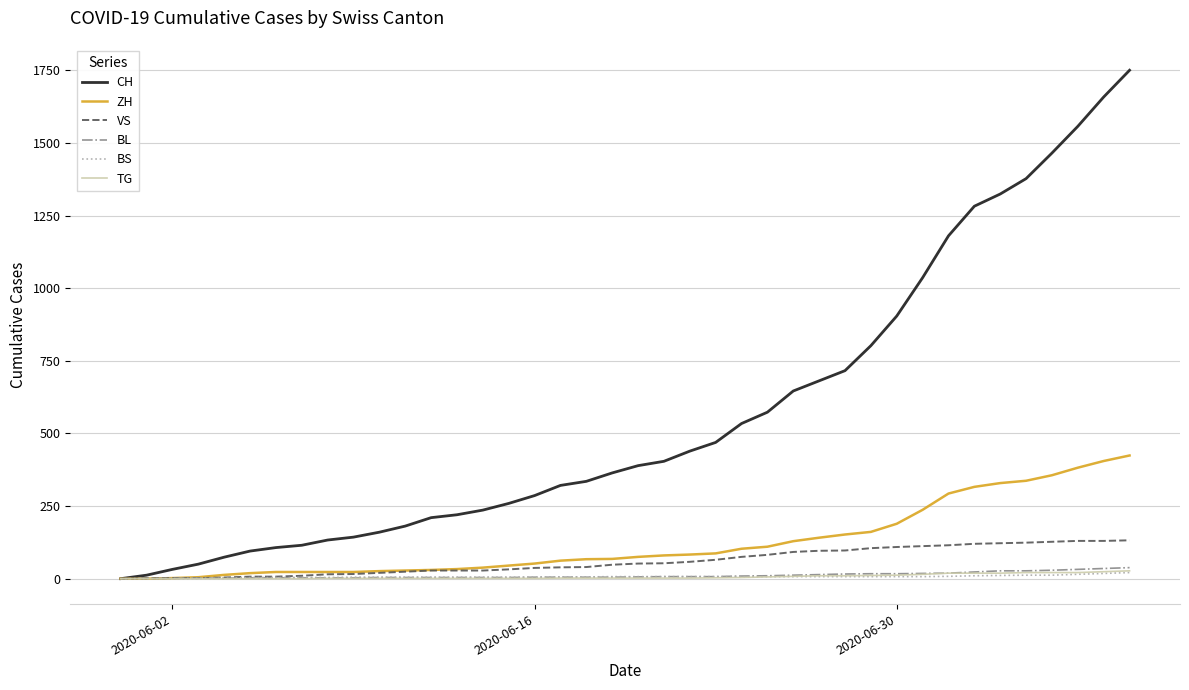

Which series has the widest spread of values?

CH